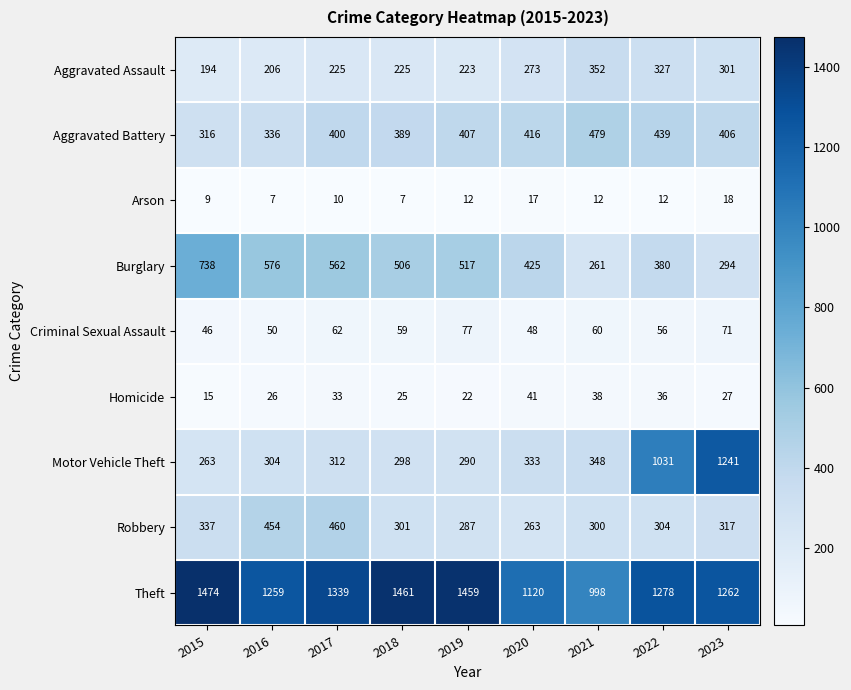

Which series has the largest total across all categories?

Theft